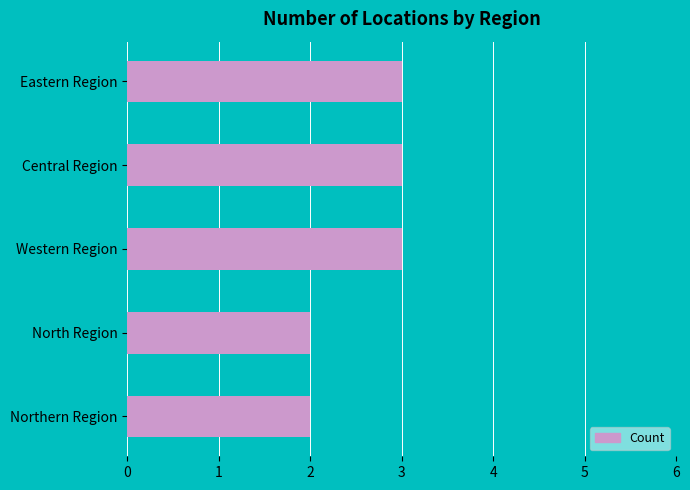

What value does the data have at Western Region?

3